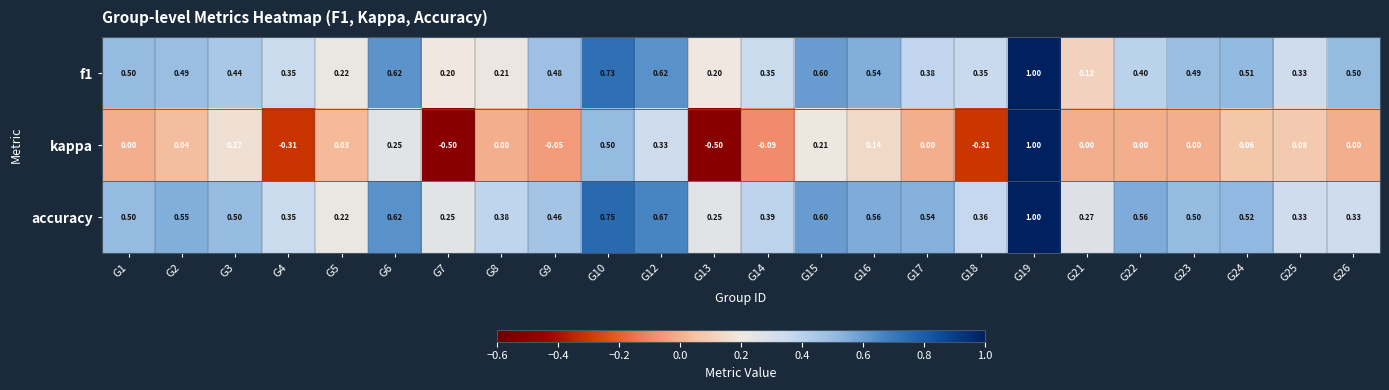

What is the total value across all series at G4?

0.4